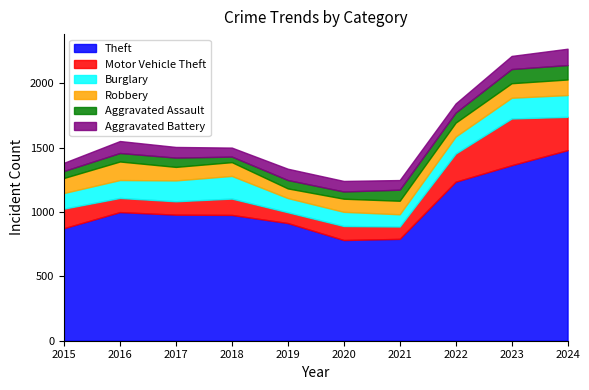

Between which two adjacent categories do Burglary and Motor Vehicle Theft first intersect?

2015 and 2016